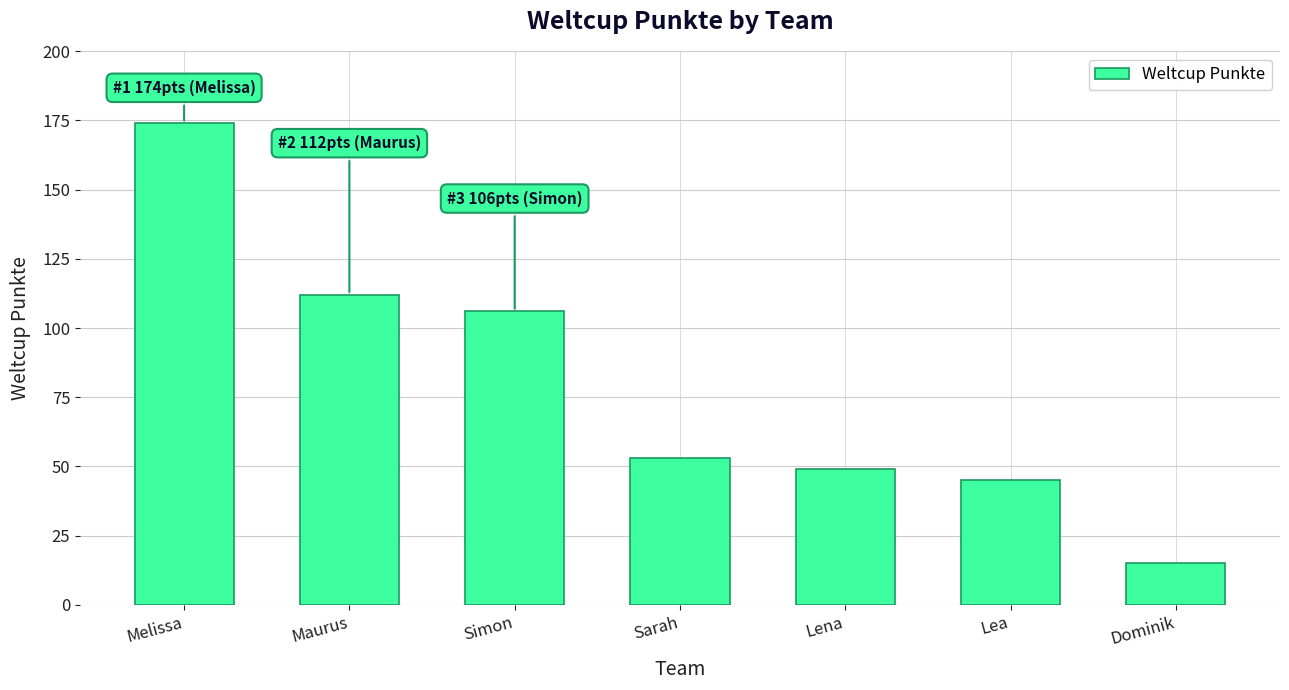

What is the maximum value shown in the chart?

174